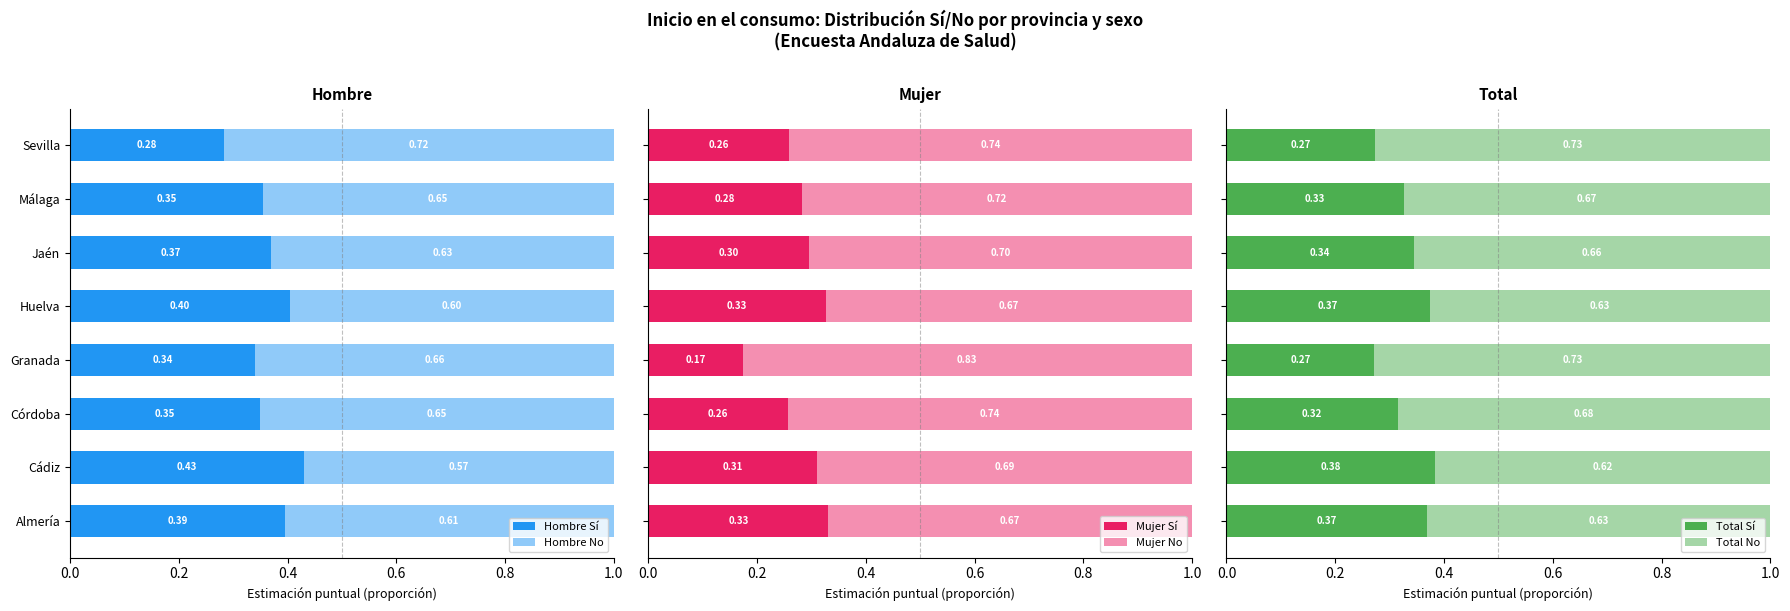

At which label is Hombre Sí closest to 0?

Sevilla